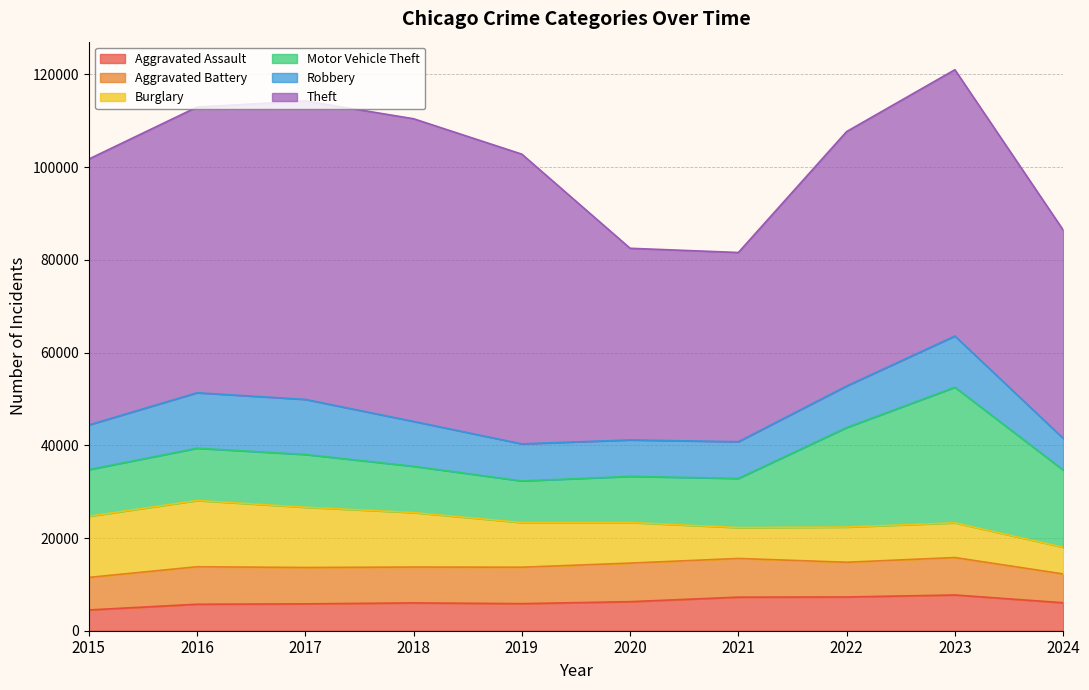

What is the spread (max minus min) of values at 2024?

39181